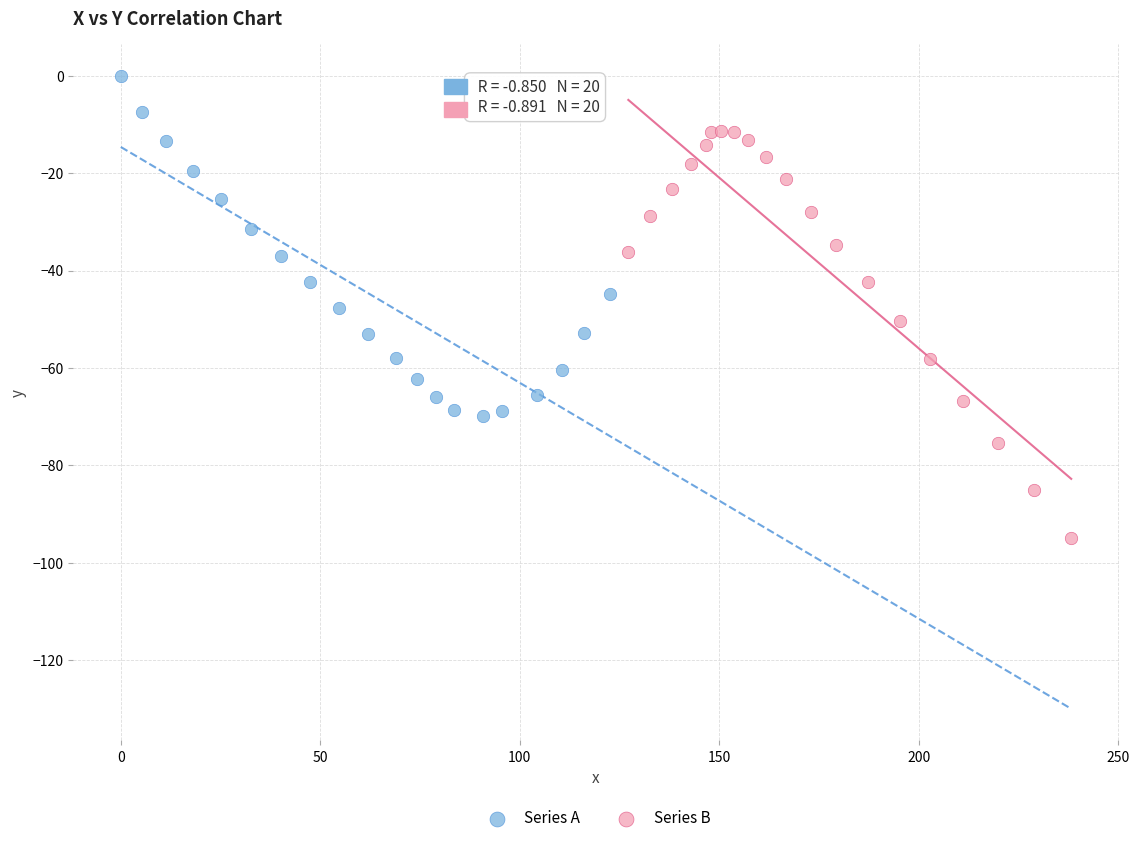

Which series reaches the maximum Y coordinate?

Series A